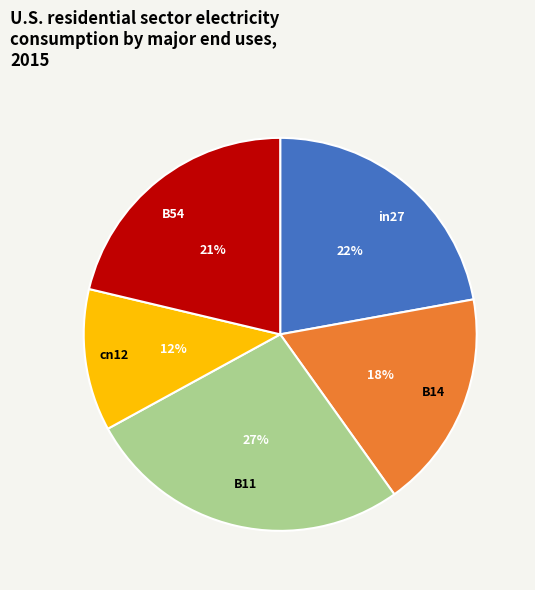

To the nearest percent, what portion does B11 represent?

27%